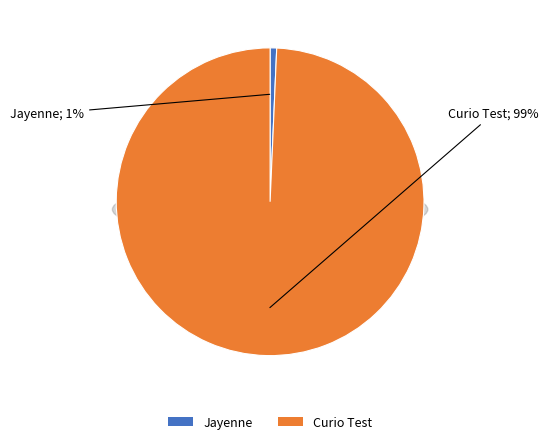

Is it true that Curio Test is 92% of the pie?

False